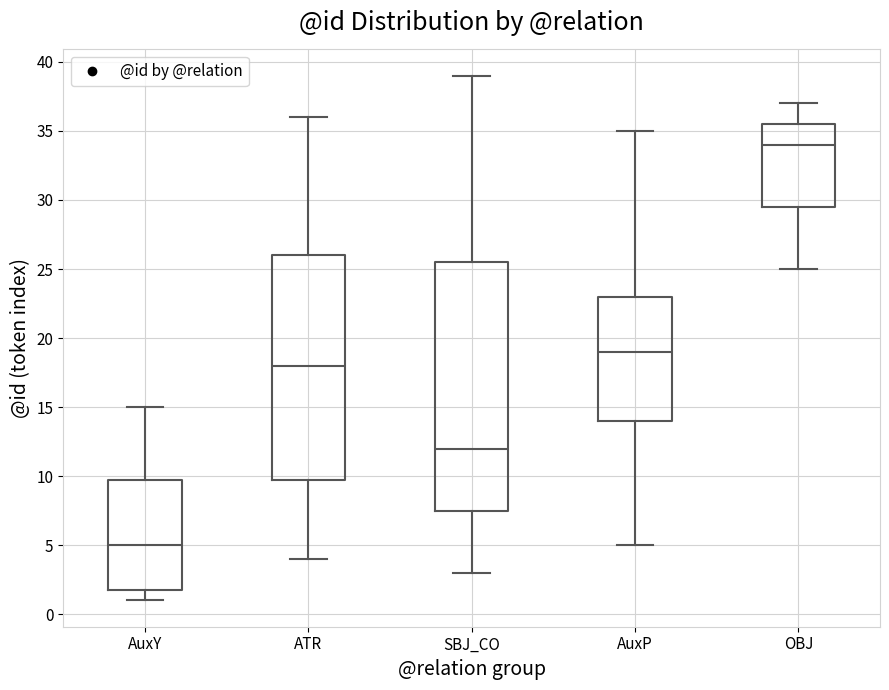

Reading left to right, transcribe this box plot: for each box, give where its median line is, the range the box spans, and where its two whiskers end, as read against the y-axis. The values are not printed on the chart, so give them approximately, as read against the axis.

AuxY: median 5.0, box 2.0 to 10.0, whiskers 1.0 to 15.0
ATR: median 18.0, box 10.0 to 26.0, whiskers 4.0 to 36.0
SBJ_CO: median 12.0, box 7.5 to 25.5, whiskers 3.0 to 39.0
AuxP: median 19.0, box 14.0 to 23.0, whiskers 5.0 to 35.0
OBJ: median 34.0, box 29.5 to 35.5, whiskers 25.0 to 37.0